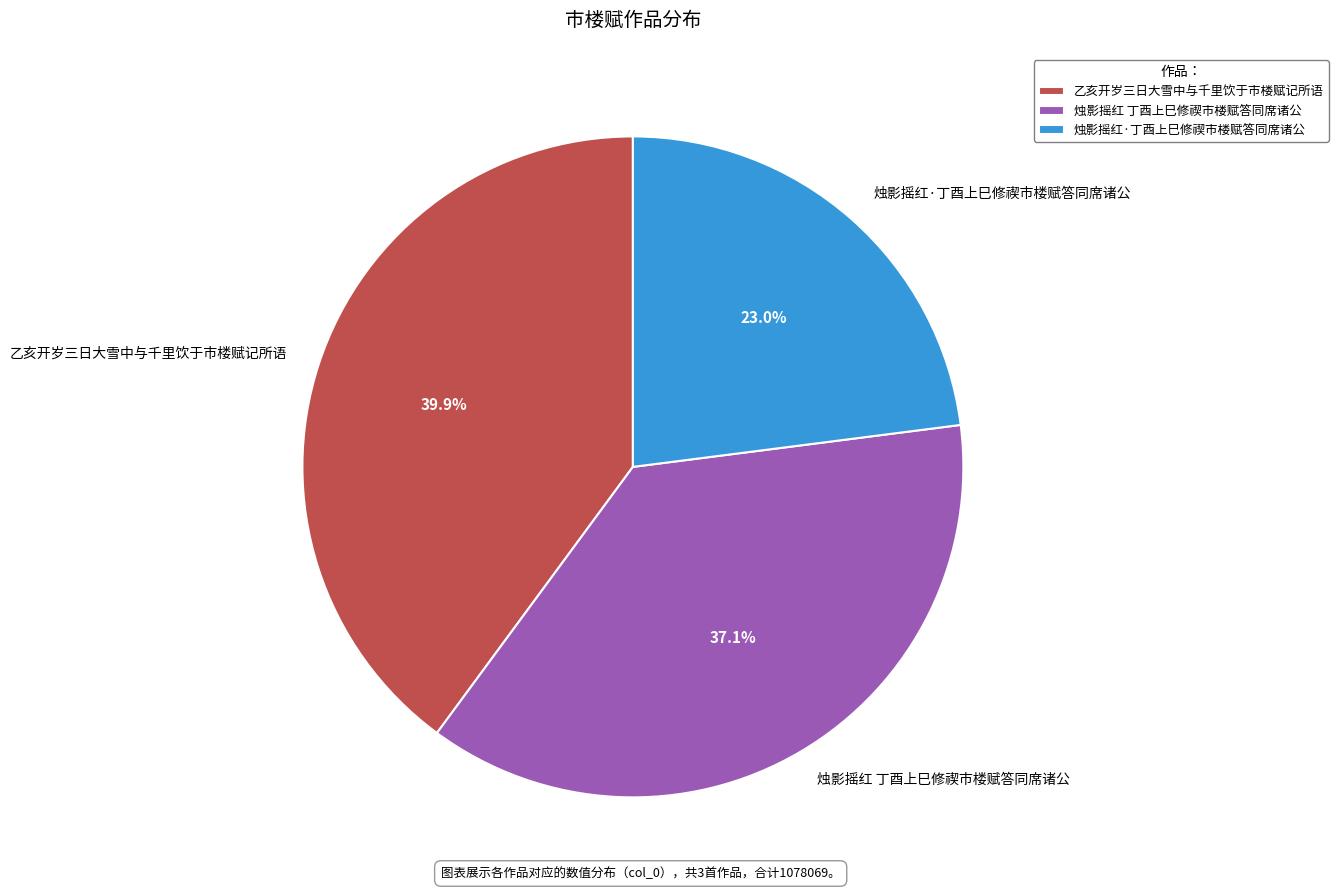

Approximately how many times larger is the value at 烛影摇红 丁酉上巳修禊市楼赋答同席诸公 compared to 乙亥开岁三日大雪中与千里饮于市楼赋记所语?

0.9